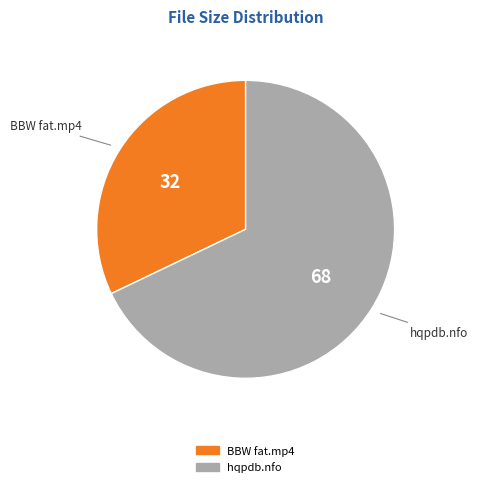

Is there a majority slice in this chart?

Yes